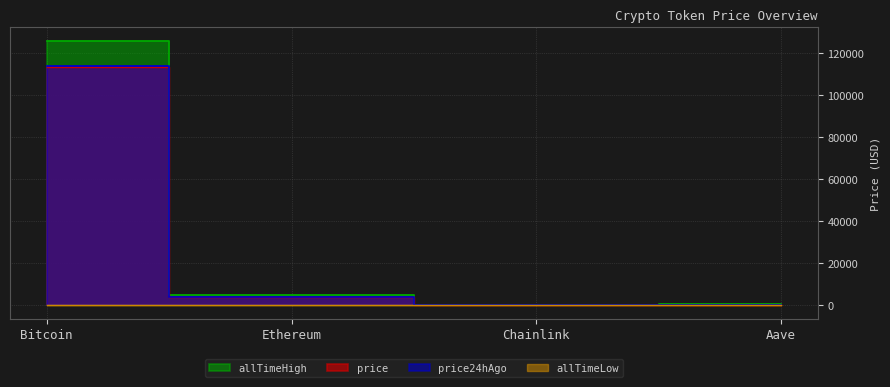

The allTimeHigh series shows 661.7 at Aave. True or false?

True